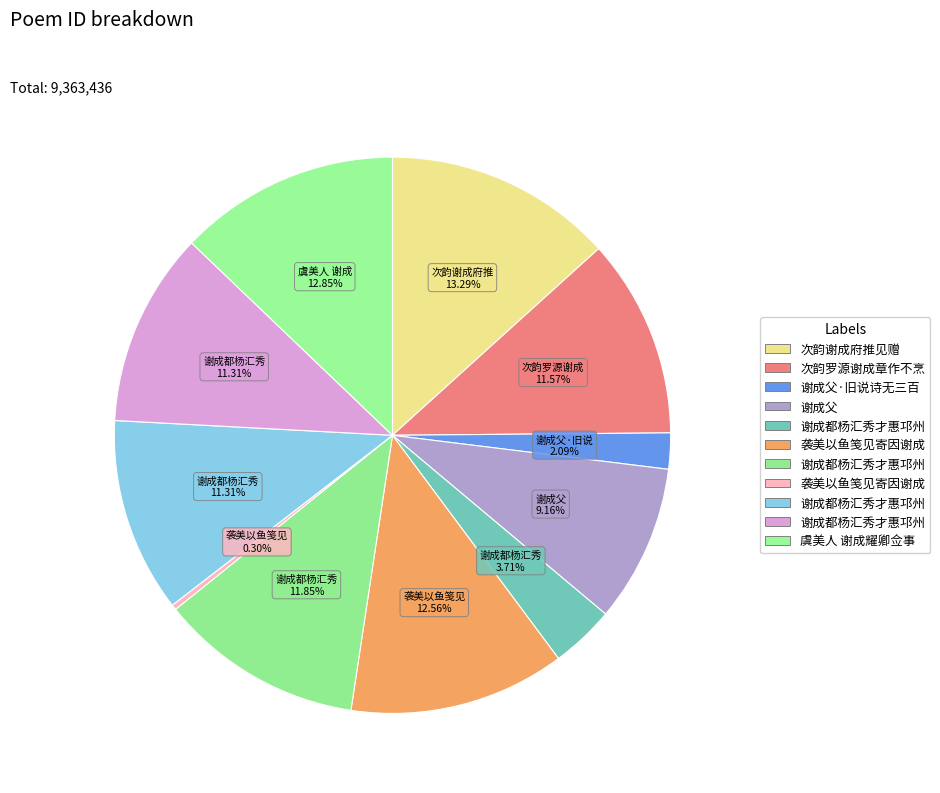

How many segments does this pie chart have?

11